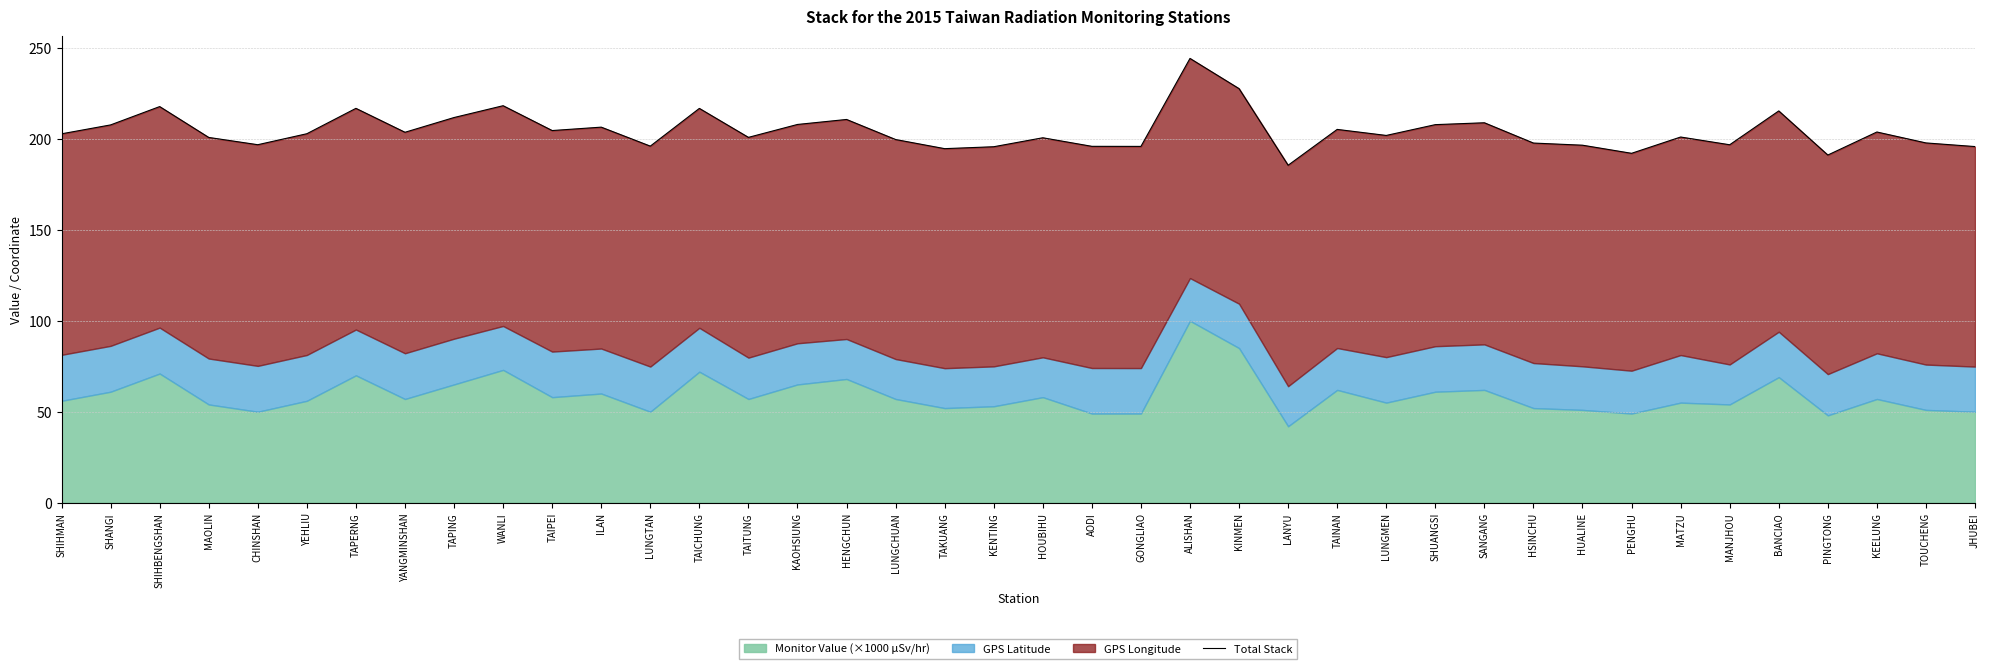

How many data points are less than 202?

20